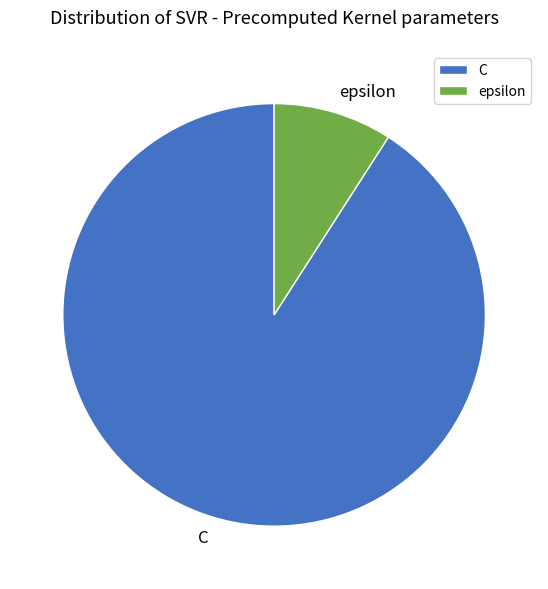

Is the sum of C and epsilon greater than half?

Yes